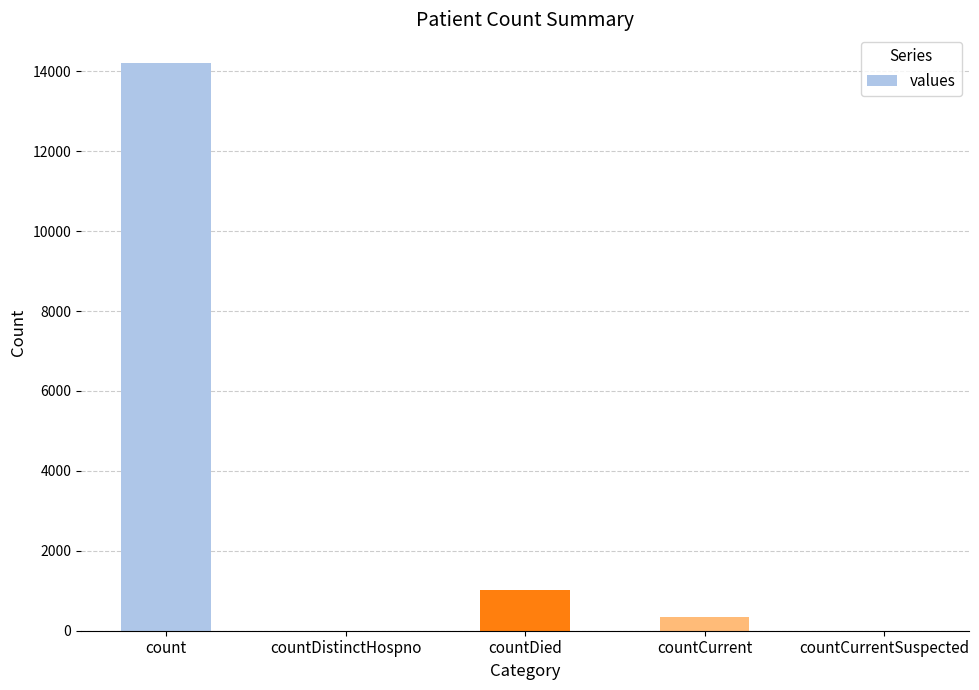

Count the number of data series in this chart.

1